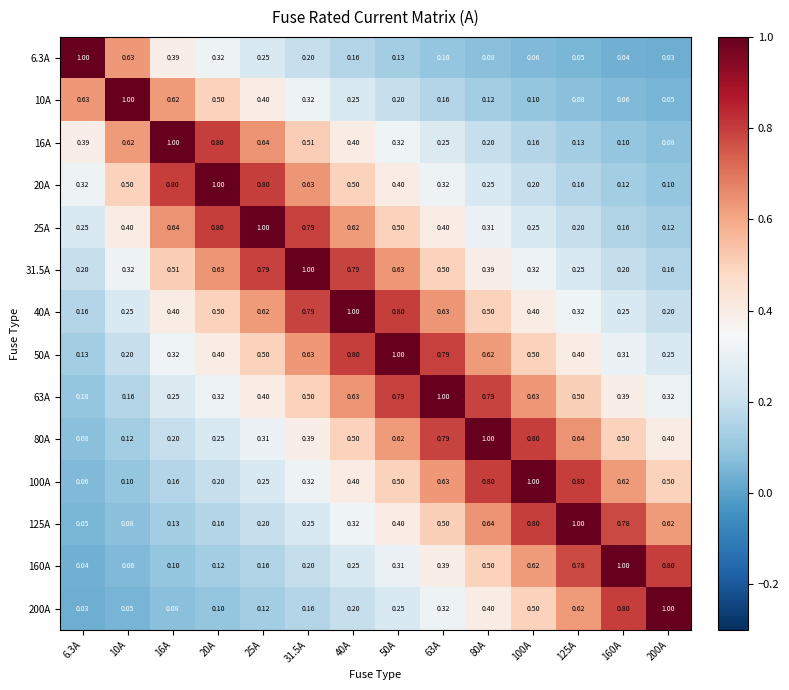

Is the value of 25A at 63A greater than the value of 10A at 80A?

Yes